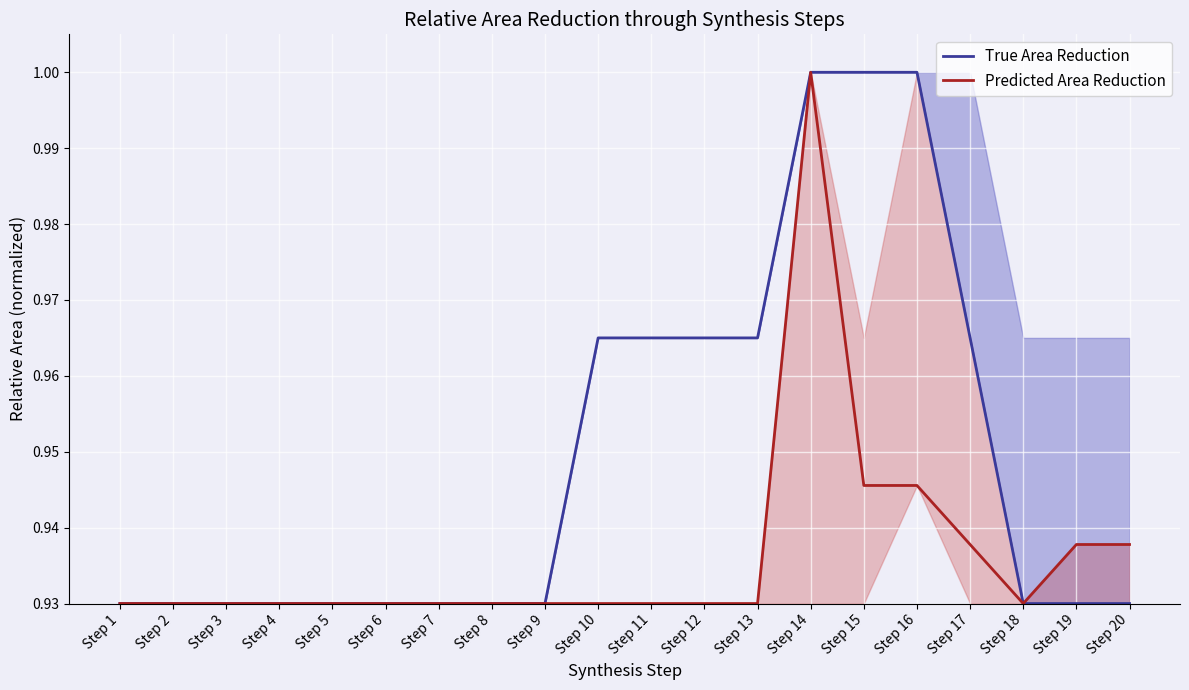

At which category does the chart reach its minimum across all series?

Step 1